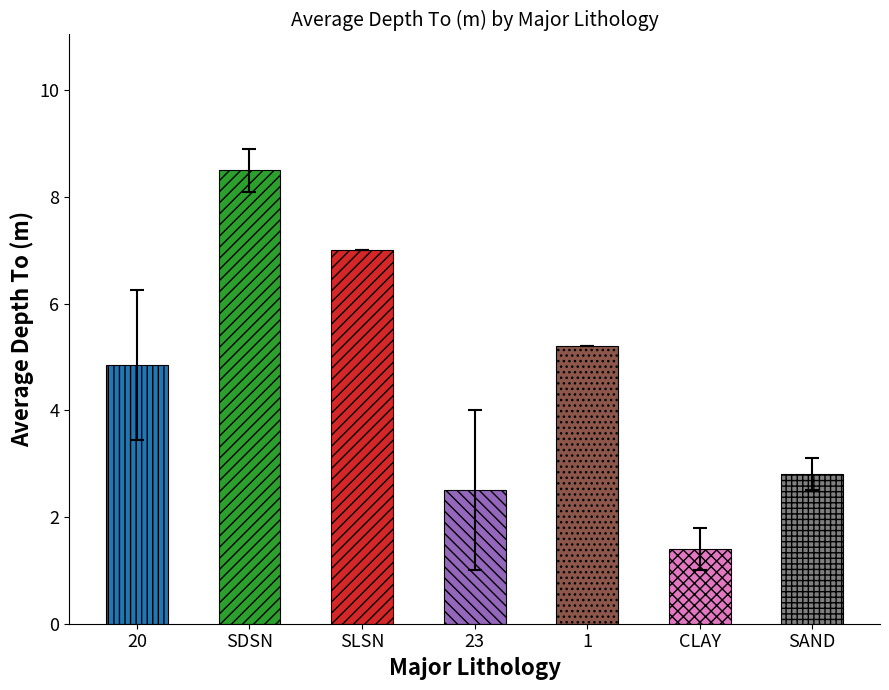

List the labels in order of value, smallest first.

CLAY, 23, SAND, 20, 1, SLSN, SDSN